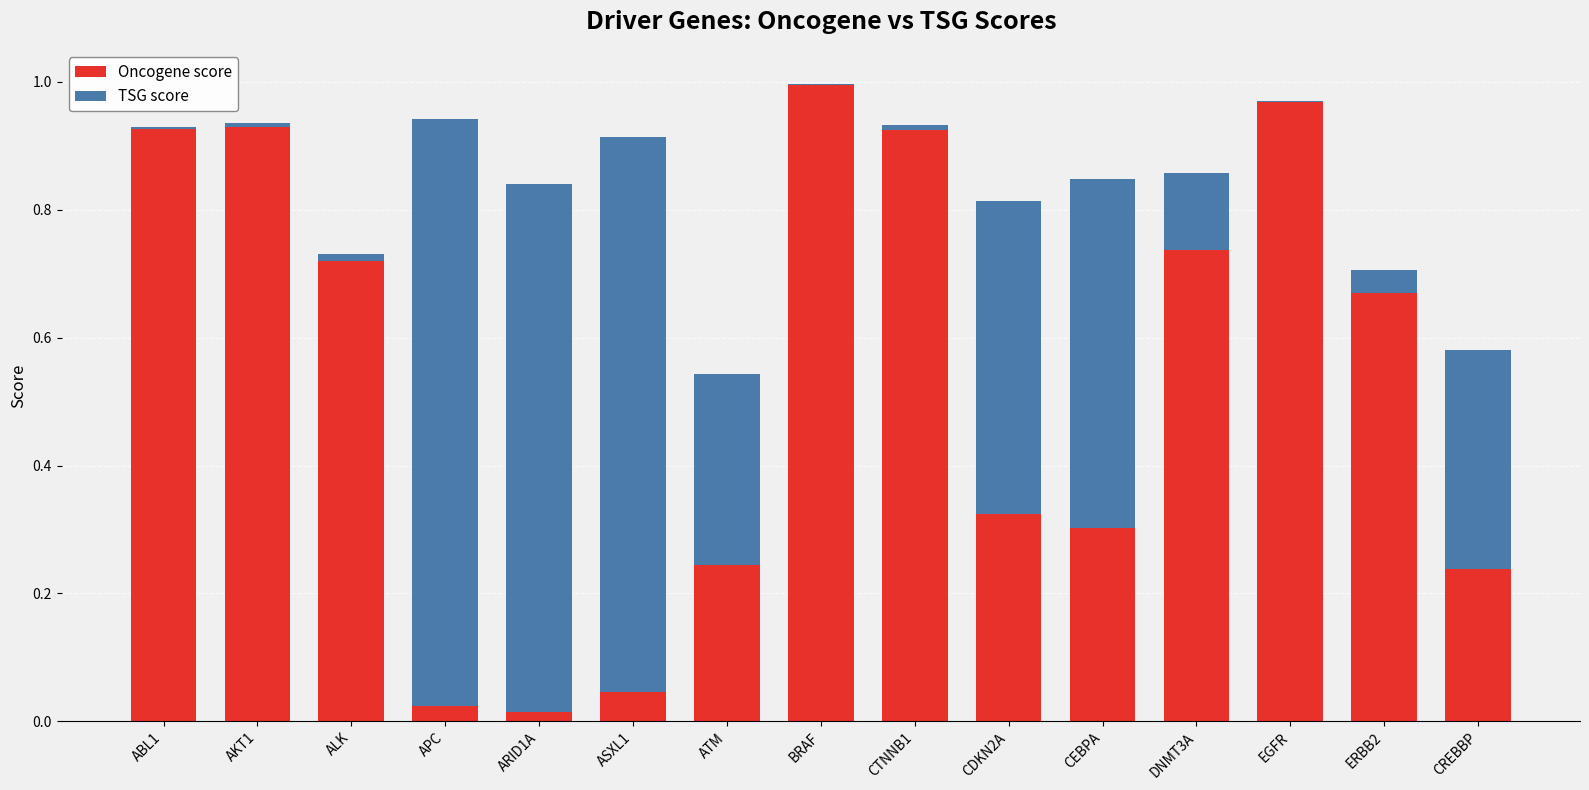

How many categories are shown in the chart?

15